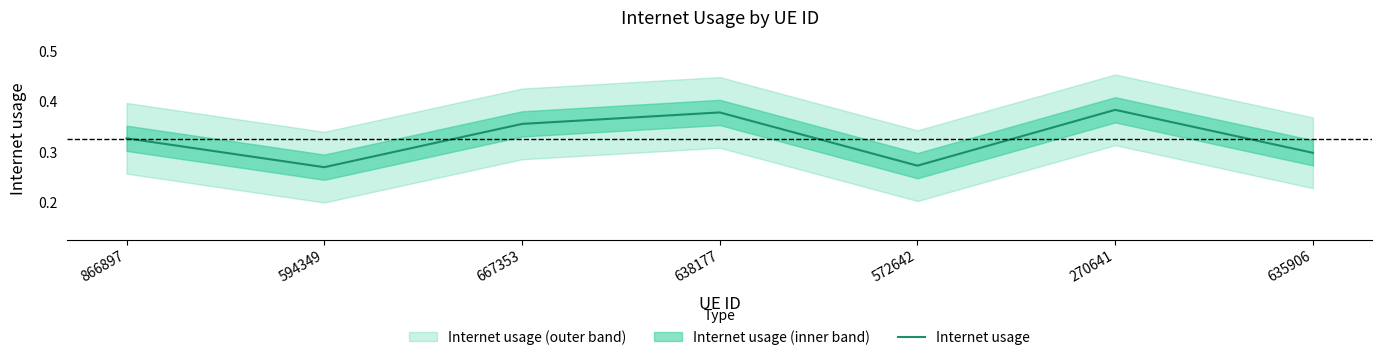

Where is the data nearest to the value 0?

594349